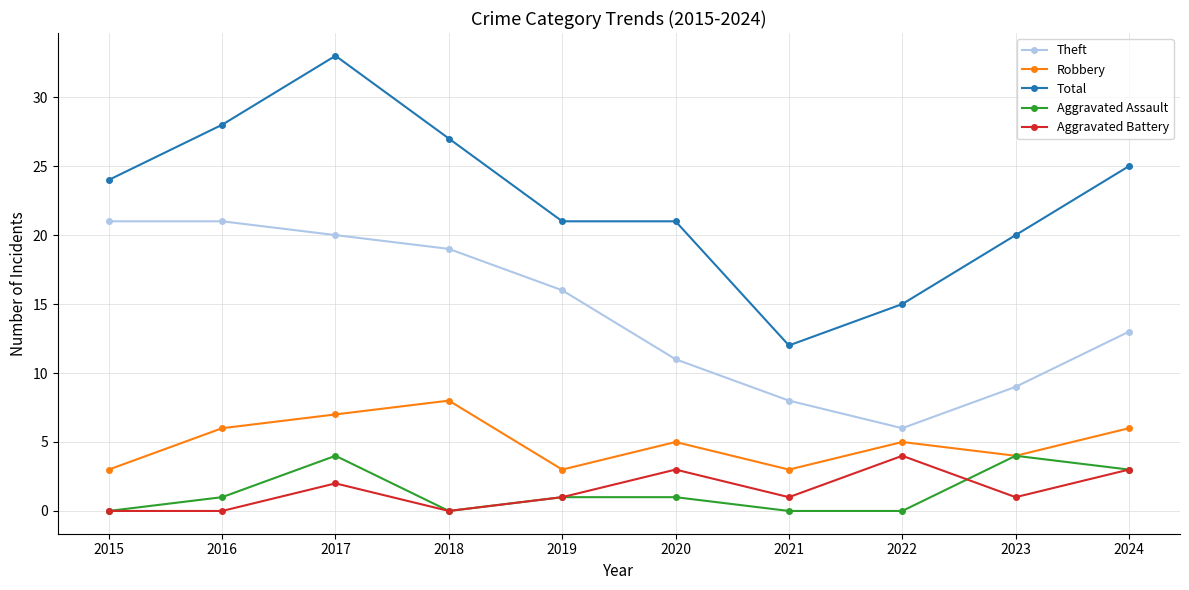

What is the sum of all Aggravated Assault values?

14